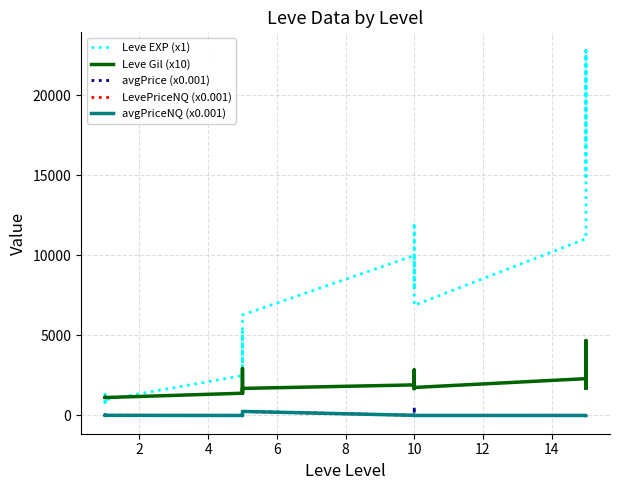

How many lines are shown in the chart?

5